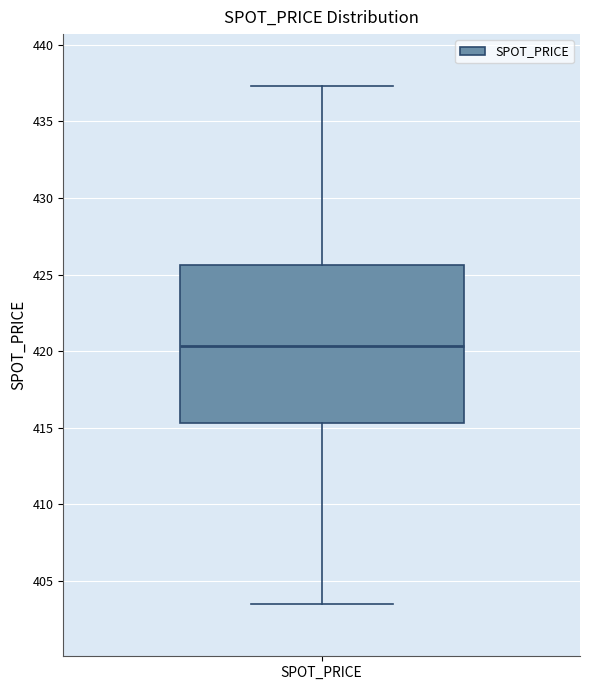

Where is the lower edge of the box for SPOT_PRICE on the y-axis? The values are not printed on the chart, so give them approximately, as read against the axis.

415.5